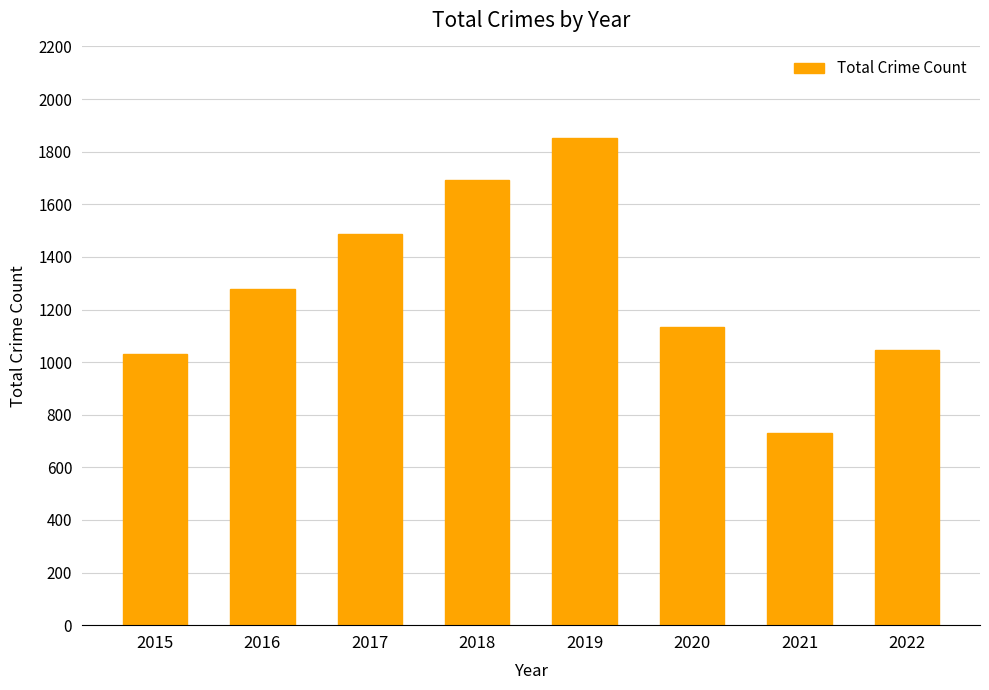

Is it true that the value at 2020 is 1133?

True